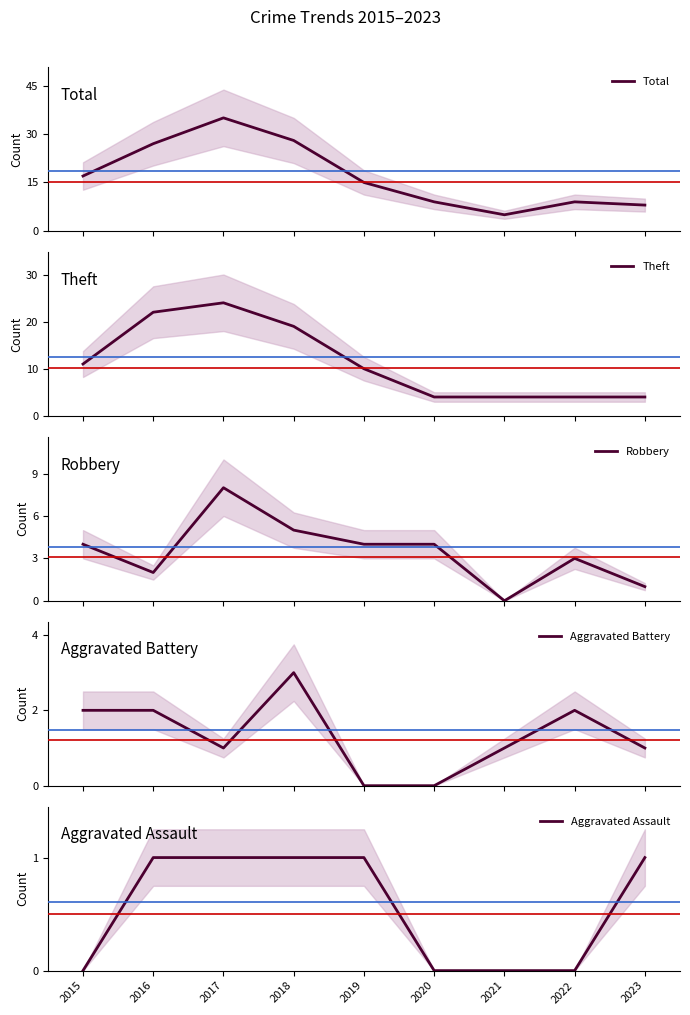

Between 2020 and 2021, which series saw the biggest shift?

Total